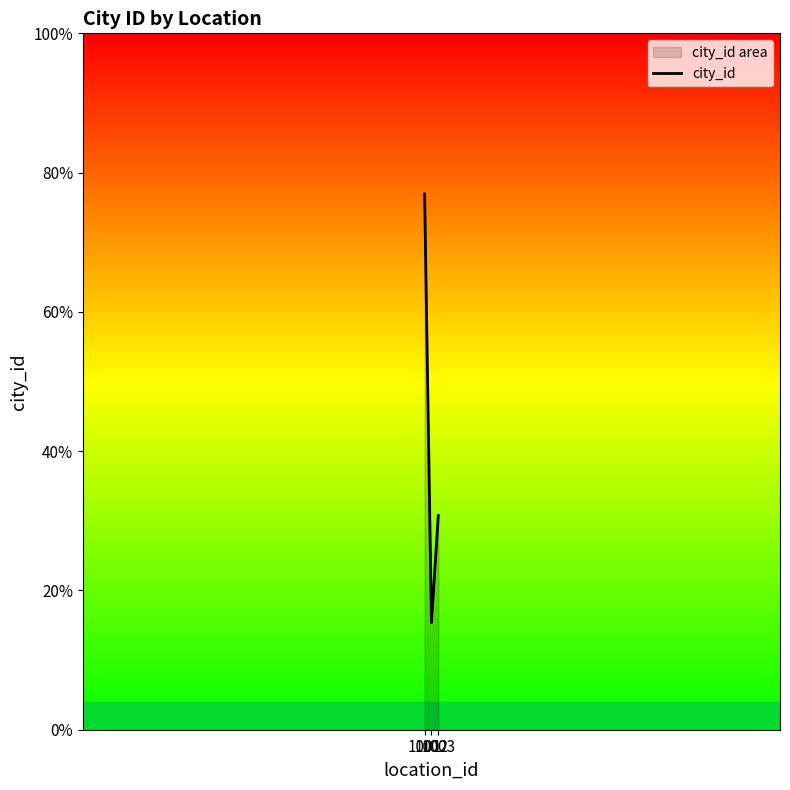

Between 1001 and 1003, which is larger?

1001